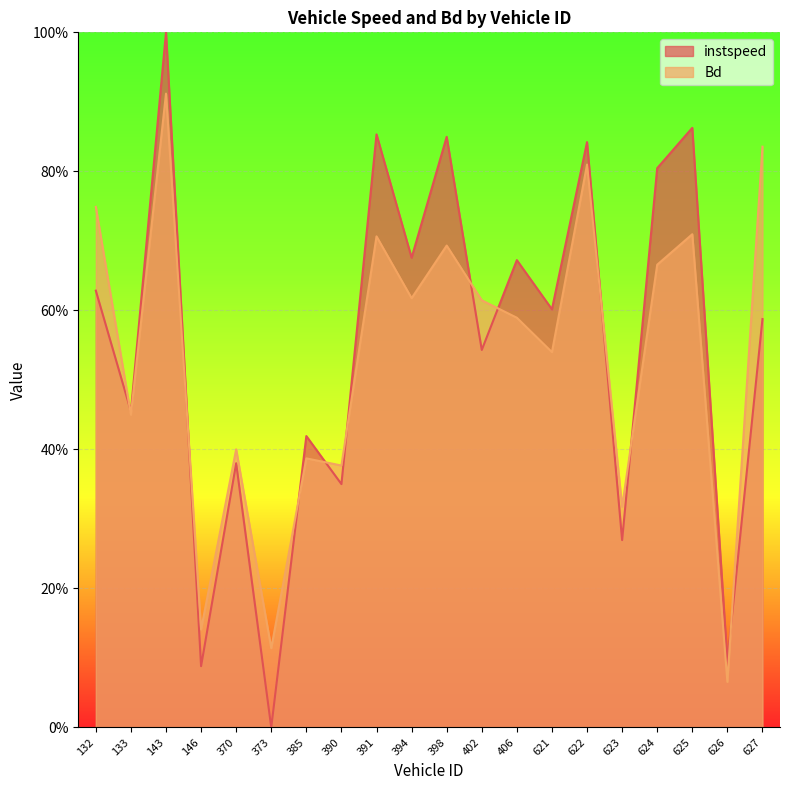

What is the difference between the second highest and minimum values in the Bd series?

0.8